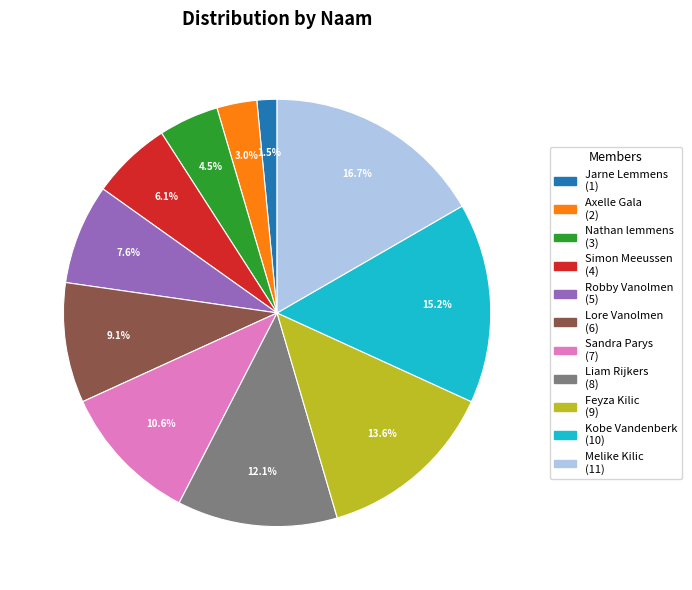

Does Robby Vanolmen account for over 50% of the chart?

No